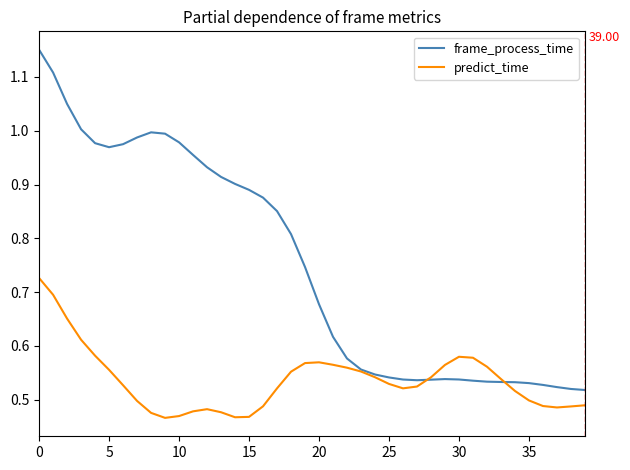

Which series has the largest range (max minus min)?

frame_process_time